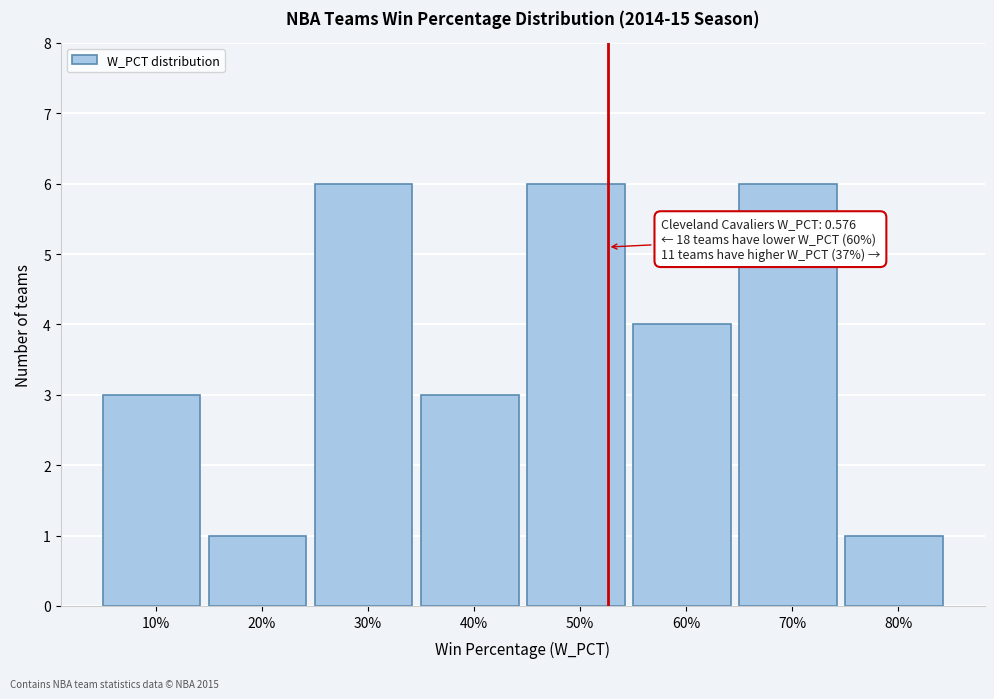

Reading left to right, transcribe all the data shown in this chart.

3	1	6	3	6	4	6	1